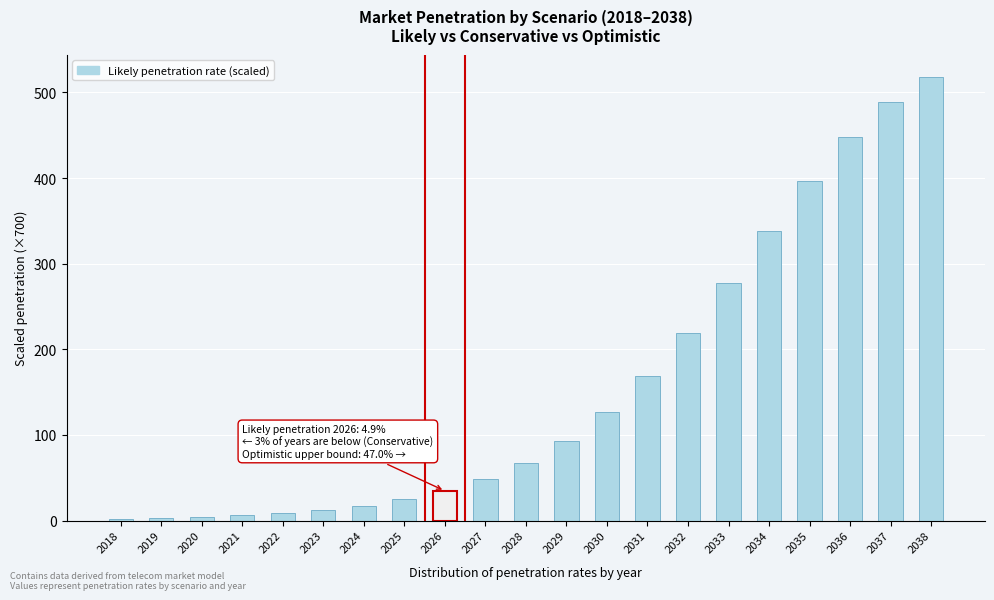

What is the sum of the values at 2027 and 2037?

537.3